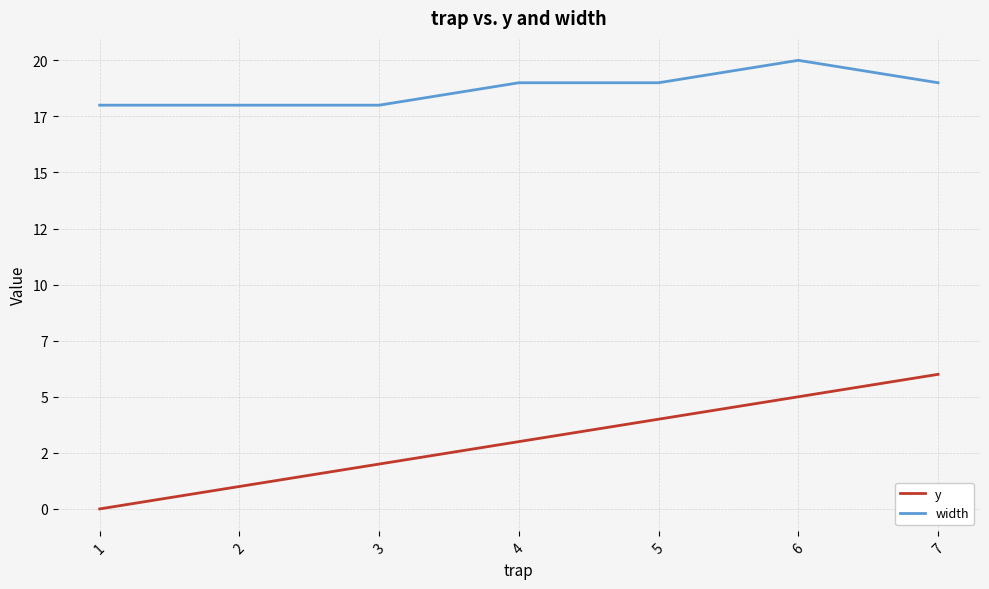

What is the difference between the highest and lowest values at 3?

16